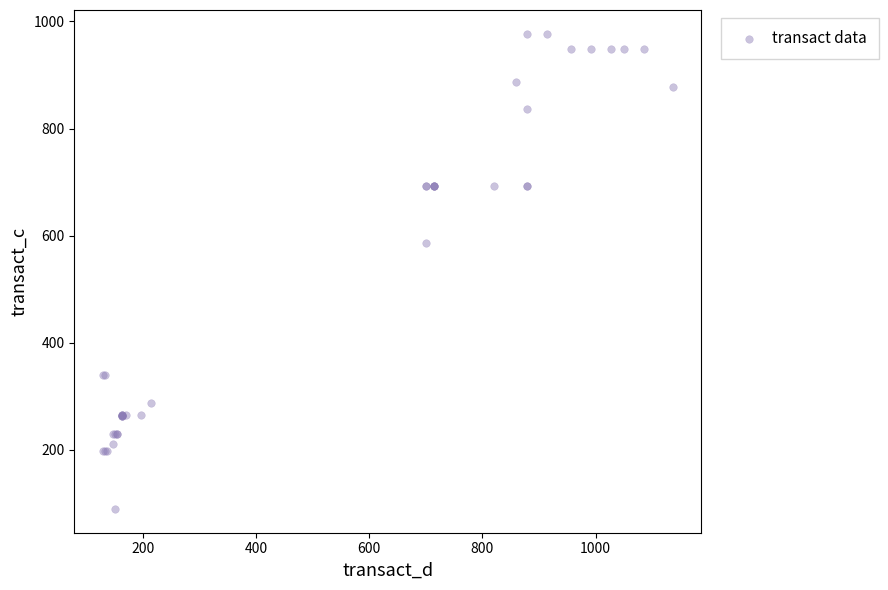

What Y value in the scatter plot is closest to 533?

585.9